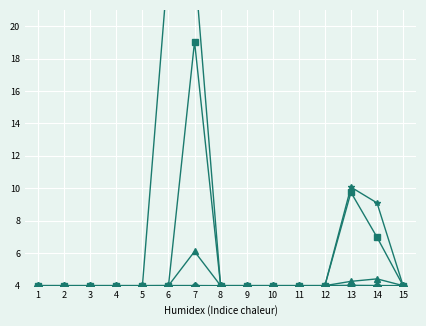

Which series has the largest total across all categories?

Direct premium written